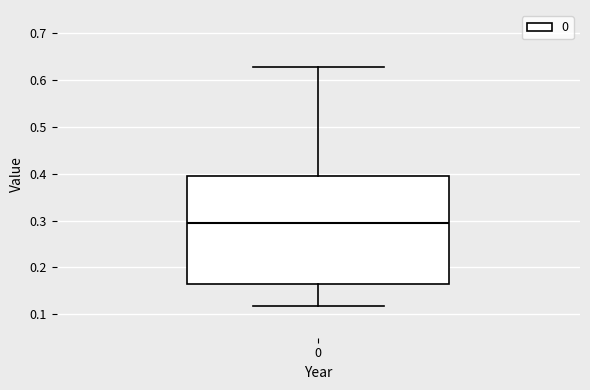

Transcribe this box plot: give where the median line is, the range the box spans, and where the two whiskers end, as read against the y-axis. The values are not printed on the chart, so give them approximately, as read against the axis.

median 0.30, box 0.16 to 0.40, whiskers 0.12 to 0.63